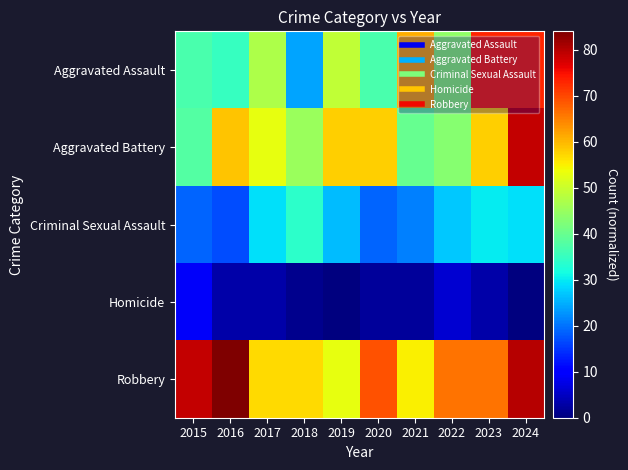

Which series changed the most between 2016 and 2022?

Robbery